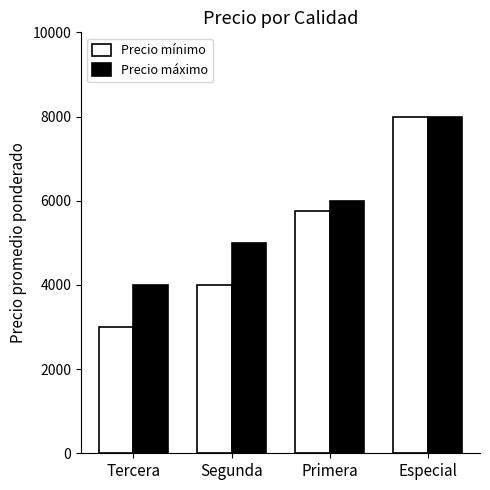

What position from the right is Especial?

1